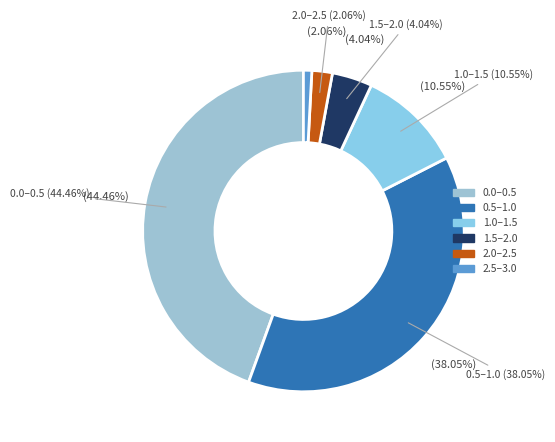

Count the number of slices in the pie.

6